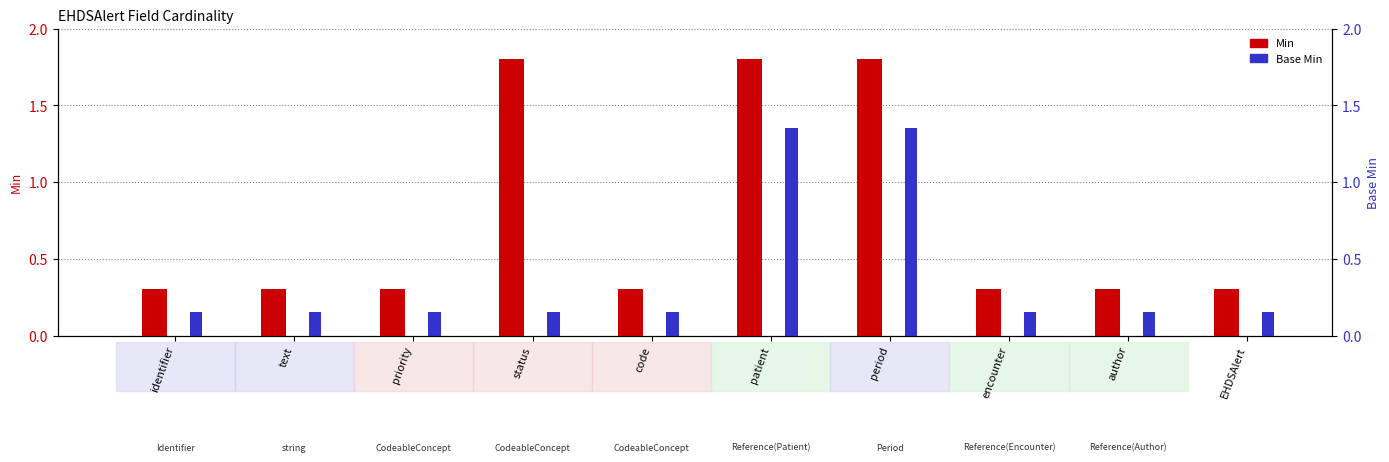

Is it true that Base Min equals 0.2 at identifier?

False